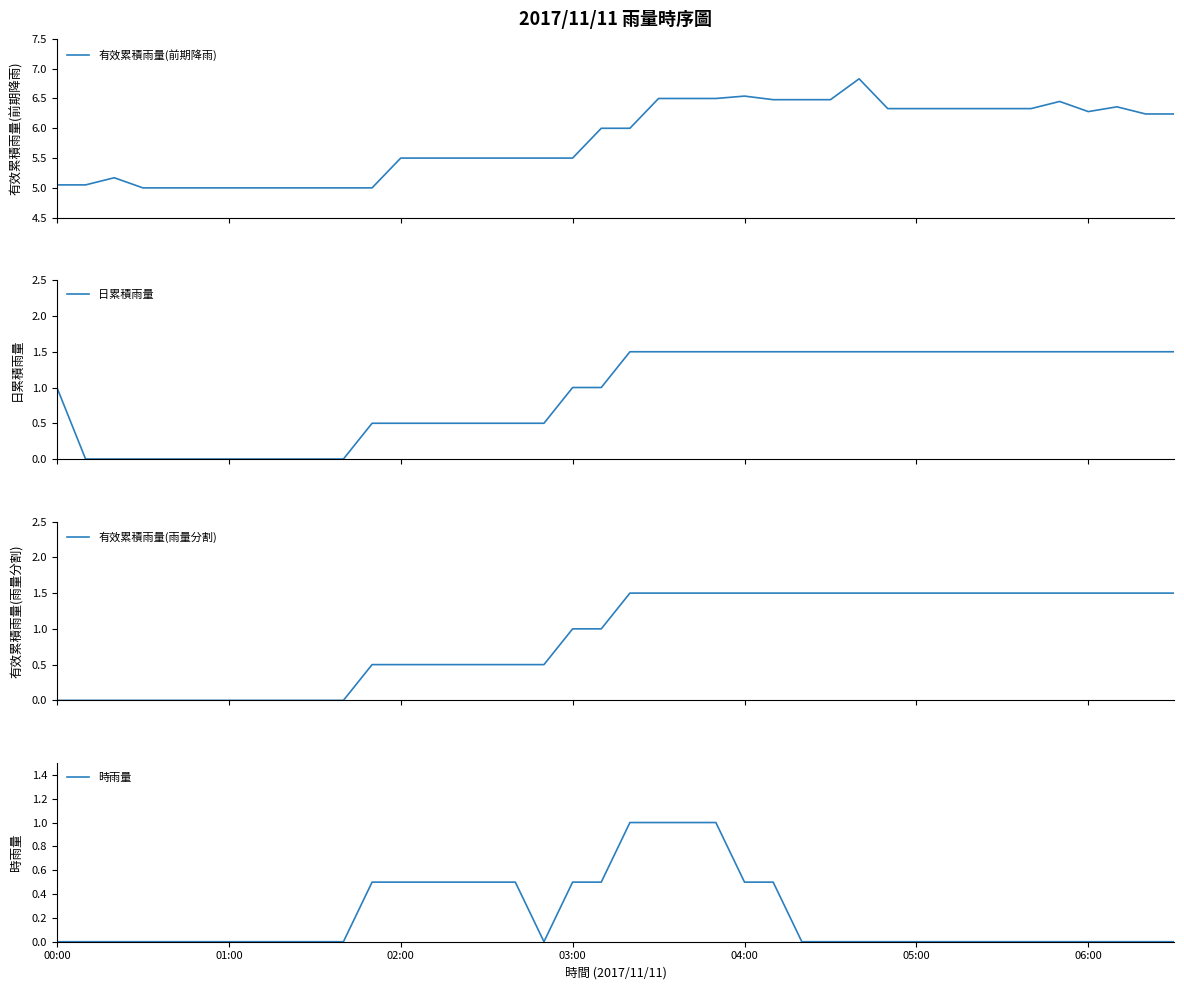

What is the maximum value for 日累積雨量?

1.5